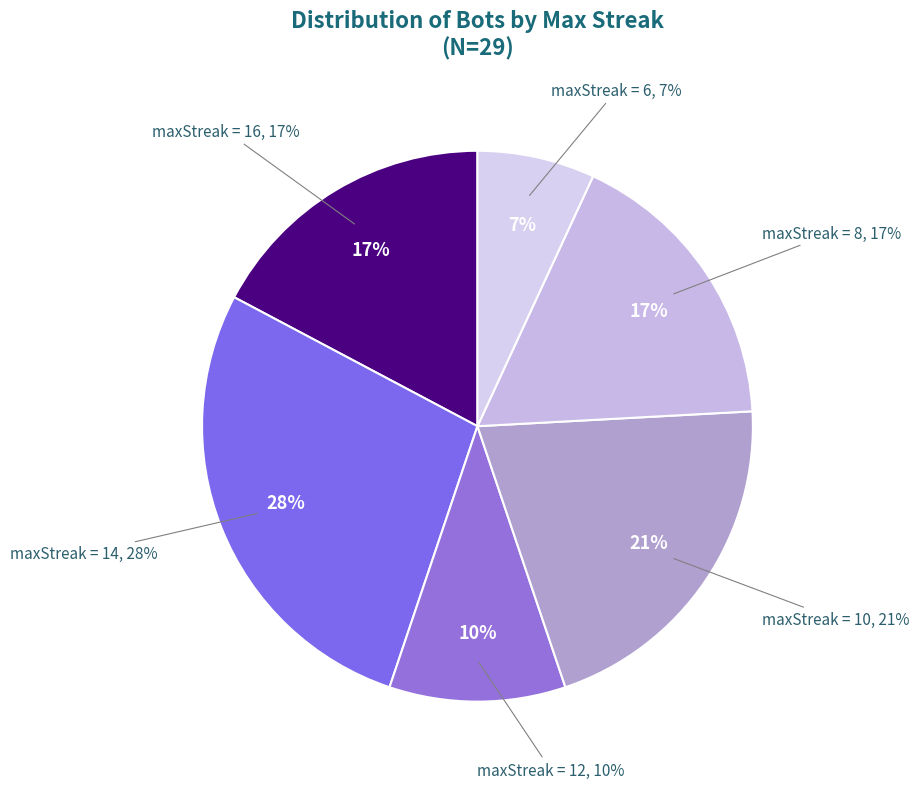

Which category has the biggest portion of the pie?

maxStreak 14